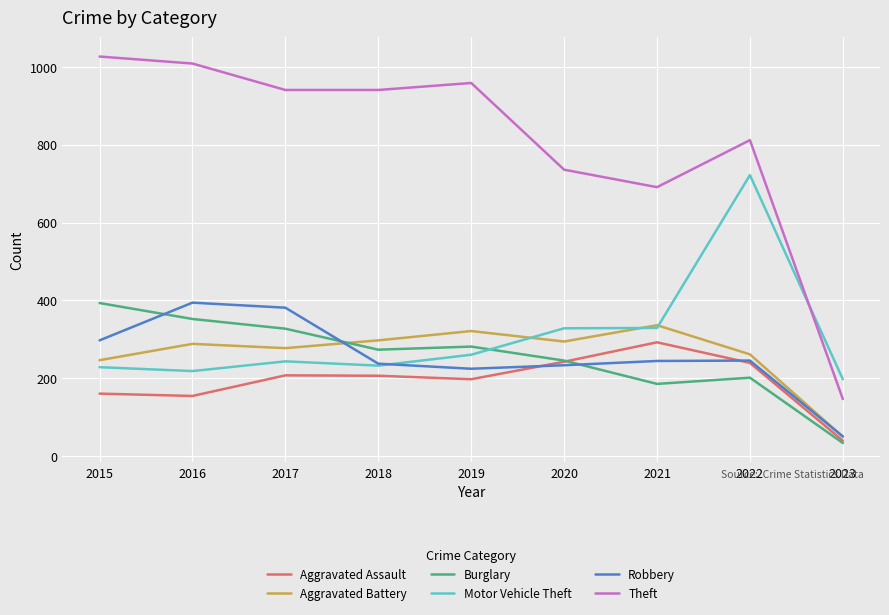

True or false: Motor Vehicle Theft has more than 1 points higher than both neighbors.

True